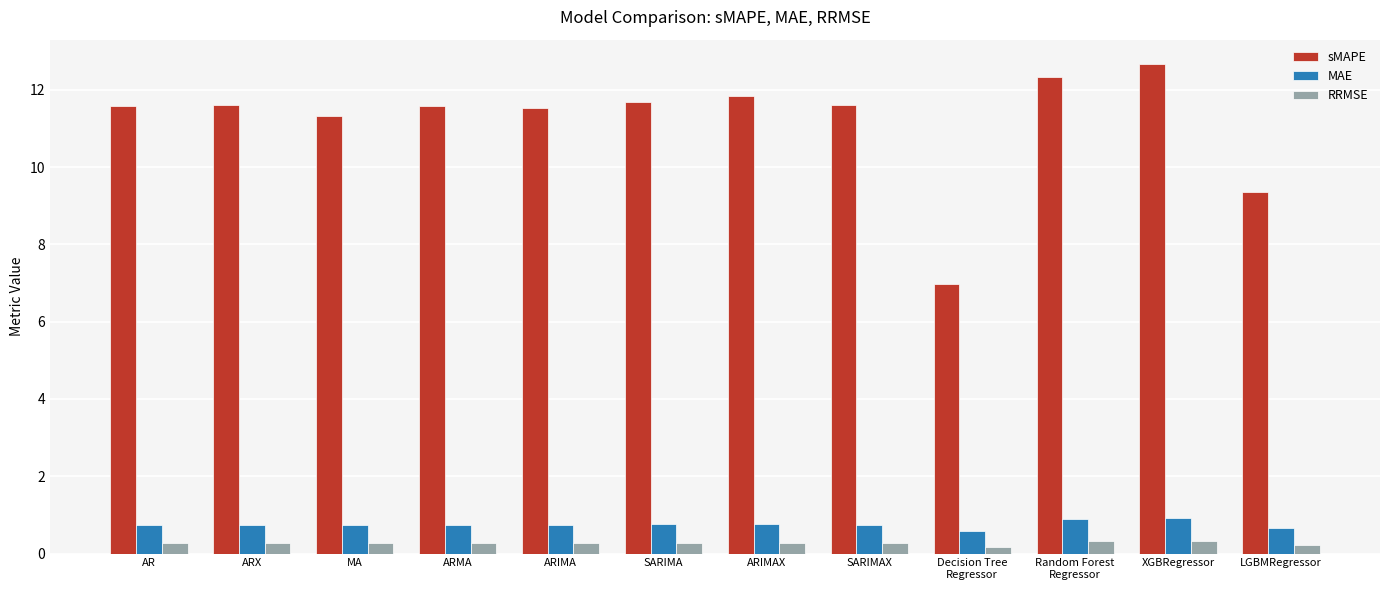

Which series has the largest total across all categories?

sMAPE